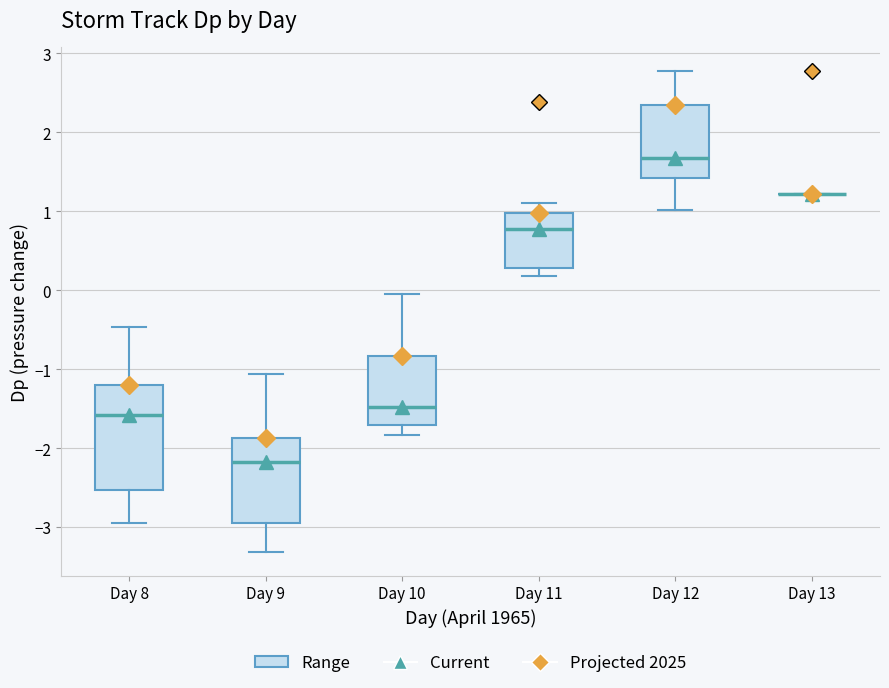

Reading left to right, transcribe this box plot: for each box, give where its median line is, the range the box spans, and where its two whiskers end, as read against the y-axis. The values are not printed on the chart, so give them approximately, as read against the axis.

Day 8: median -1.6, box -2.5 to -1.2, whiskers -2.9 to -0.5
Day 9: median -2.2, box -2.9 to -1.9, whiskers -3.3 to -1.1
Day 10: median -1.5, box -1.7 to -0.8, whiskers -1.8 to 0.0
Day 11: median 0.8, box 0.3 to 1.0, whiskers 0.2 to 1.1
Day 12: median 1.7, box 1.4 to 2.3, whiskers 1.0 to 2.8
Day 13: box collapsed to a line at 1.2, whiskers 1.2 to 1.2